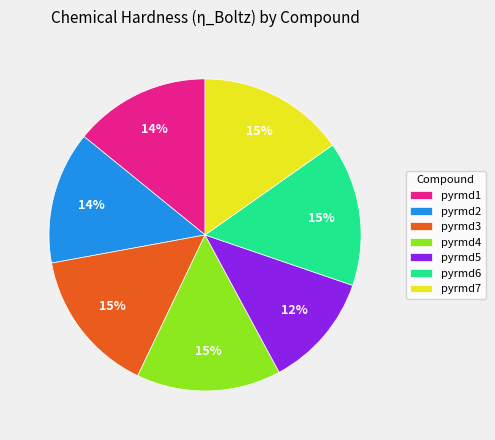

Which has a higher value, pyrmd7 or pyrmd5?

pyrmd7